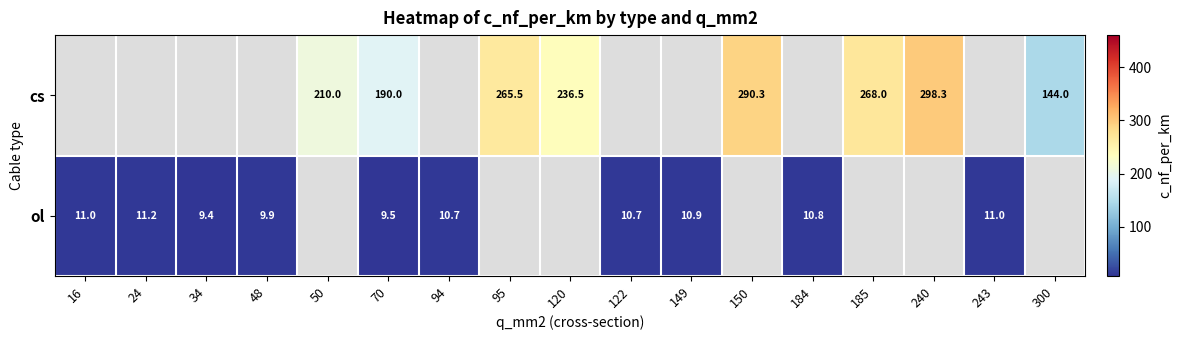

How many categories are shown in the chart?

17